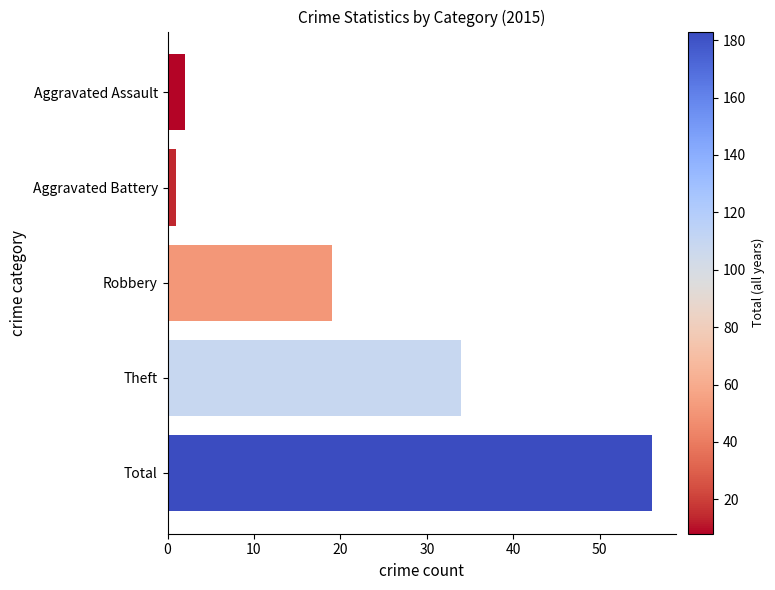

Rank the categories by value from lowest to highest.

Aggravated Battery, Aggravated Assault, Robbery, Theft, Total